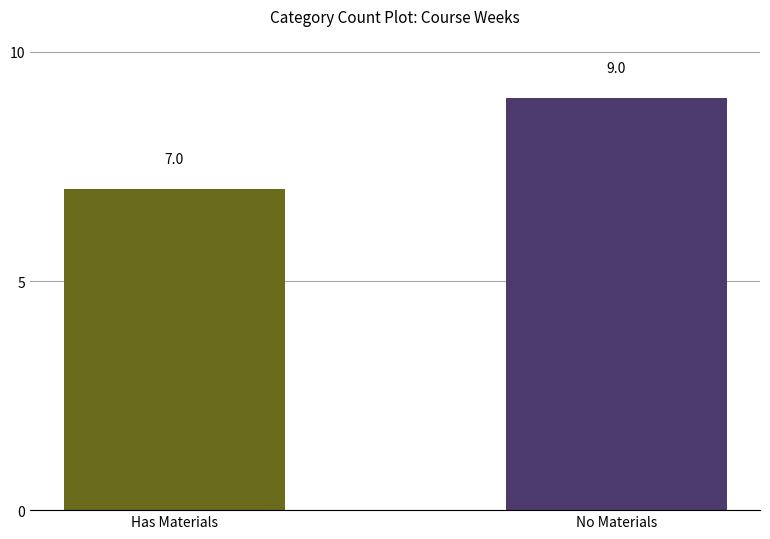

At which category does the chart reach its minimum across all series?

Has Materials